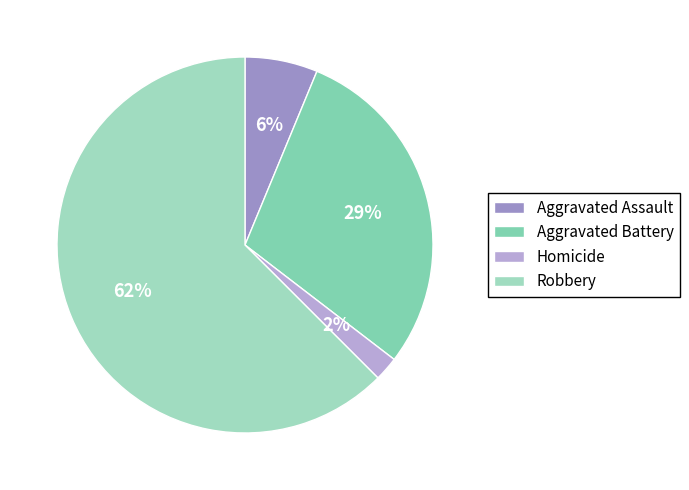

How many segments does this pie chart have?

4